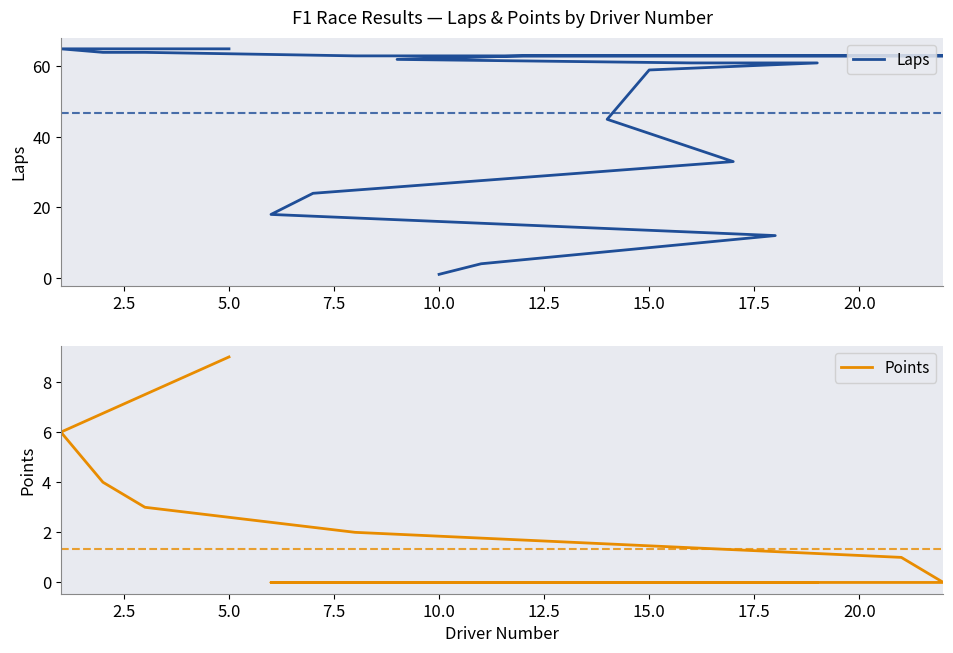

Which series has the largest total across all categories?

Laps